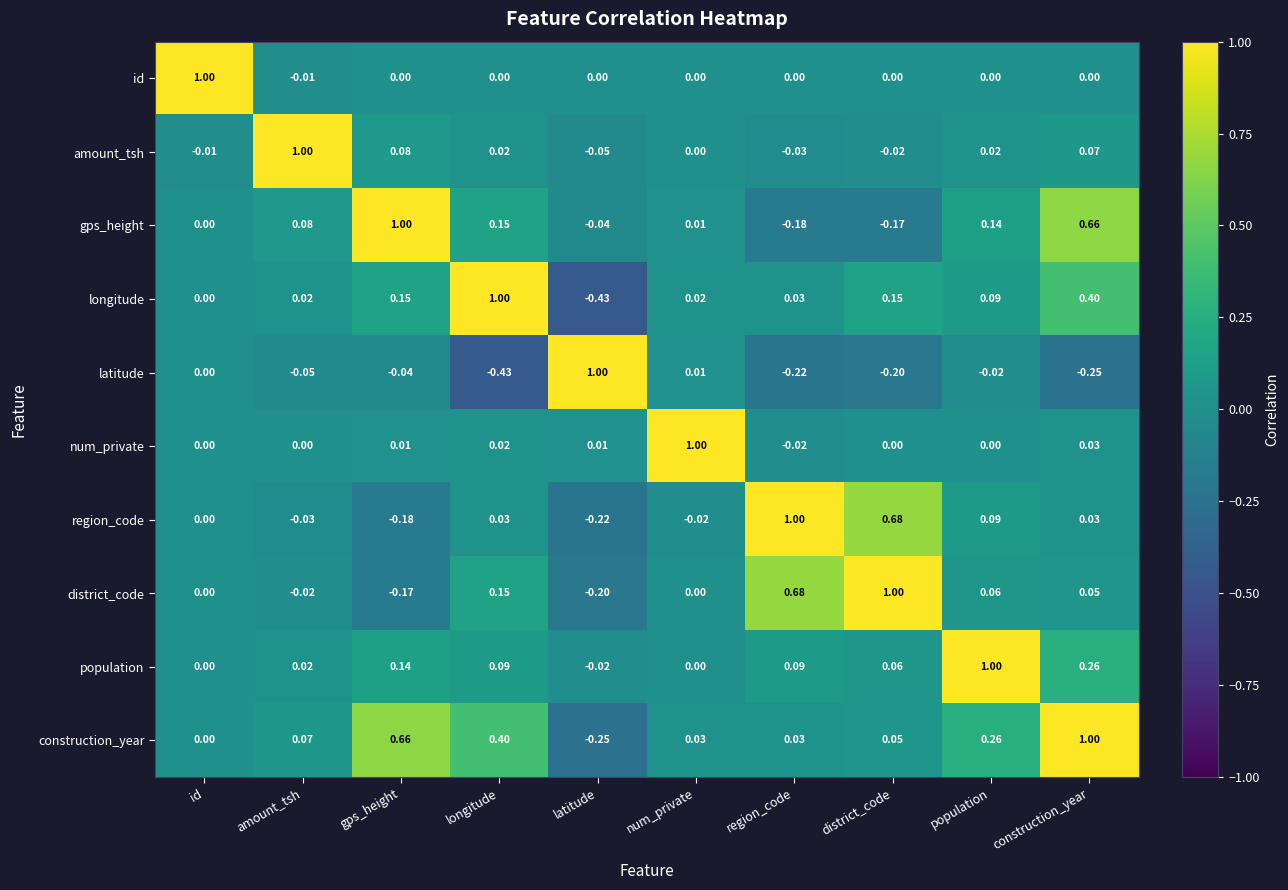

Which series has the largest total across all categories?

construction_year